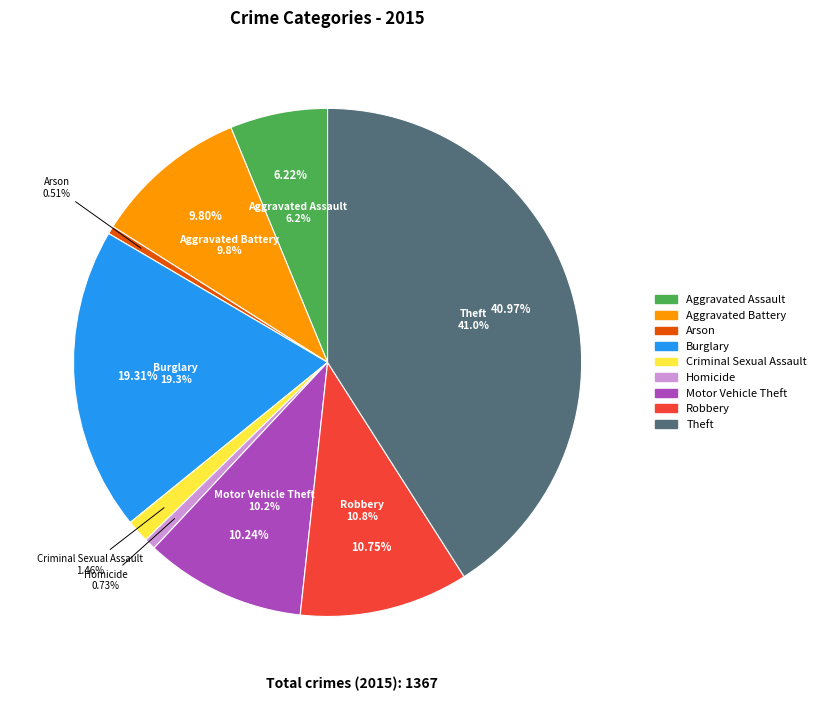

Which slice is the largest?

Theft